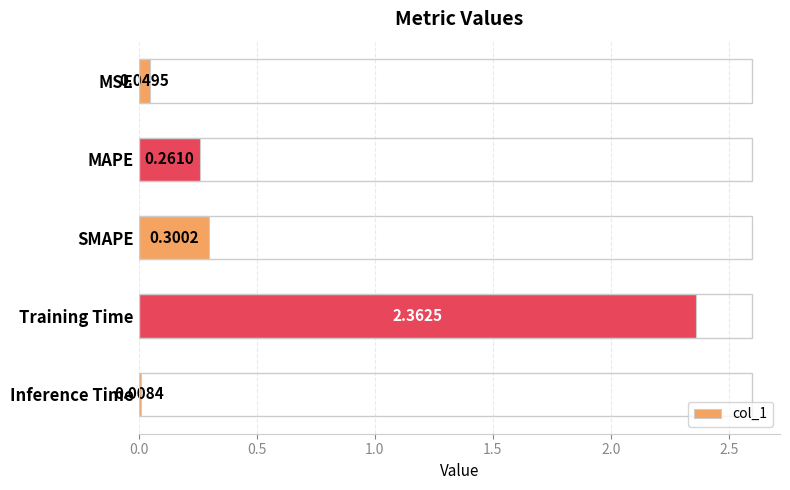

How many bars are there in total?

5